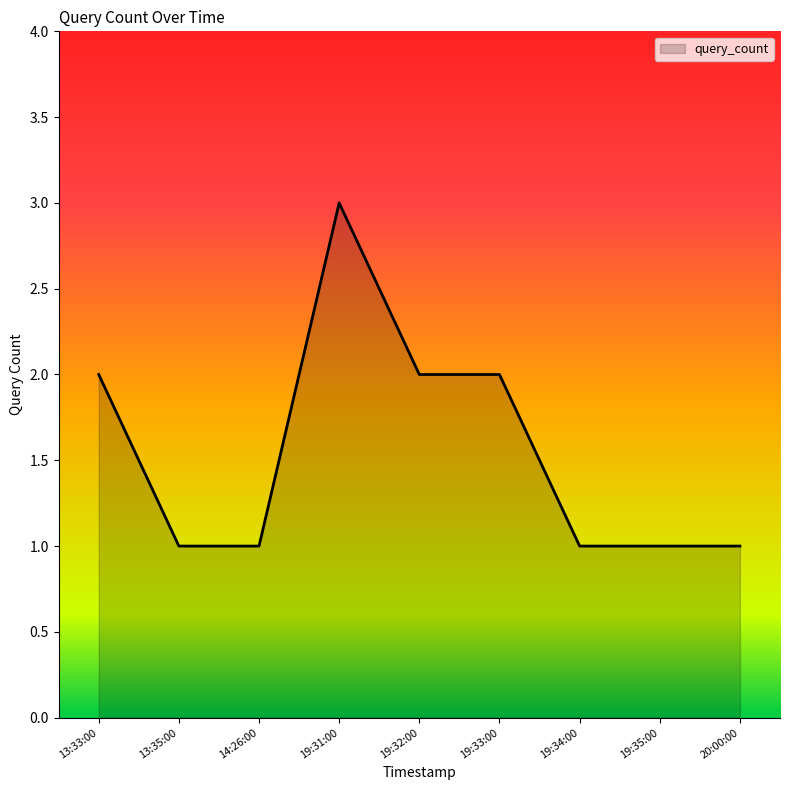

What position from the right is 13:33:00?

9